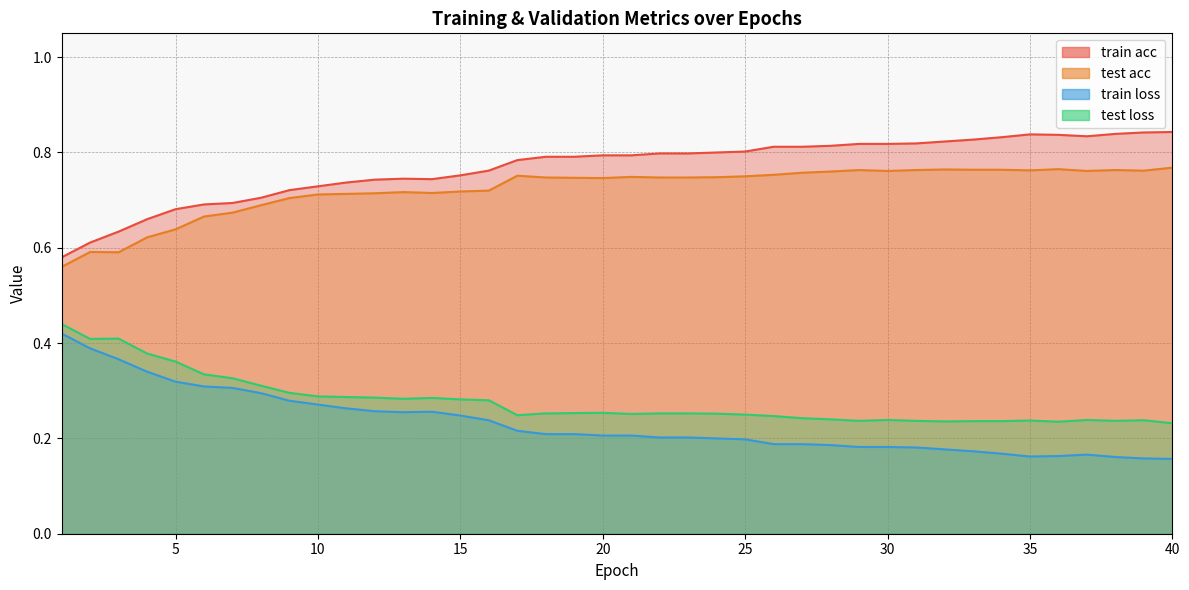

At which category is the sum across all series the highest?

24